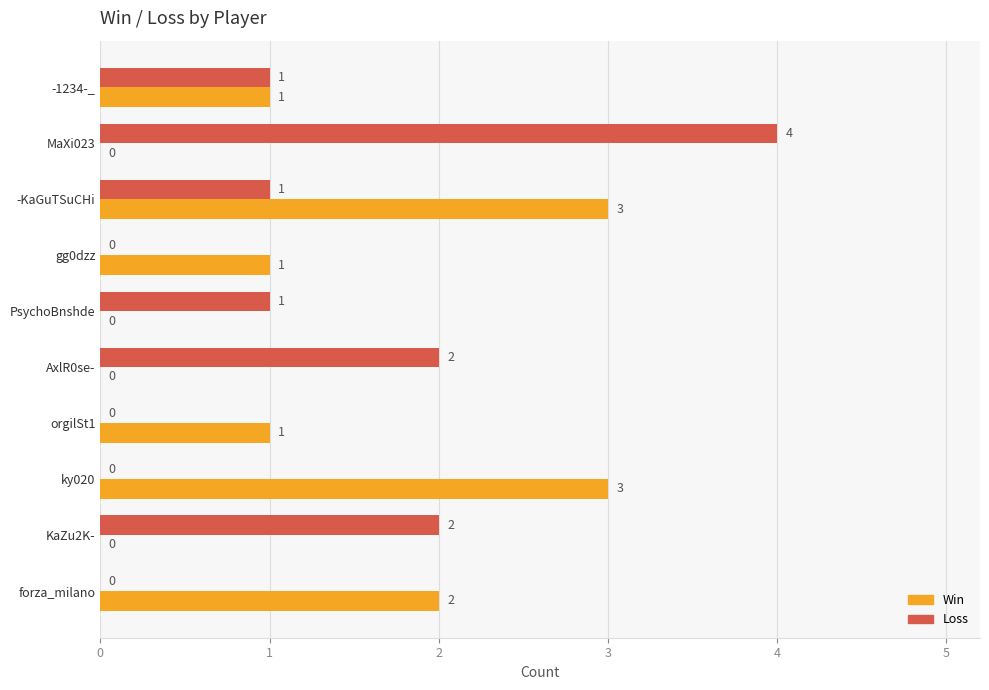

What is the highest value of the Win series?

3